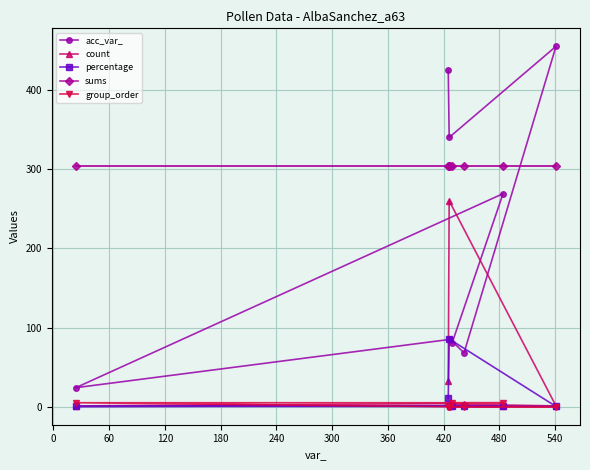

Which series has the widest spread of values?

acc_var_